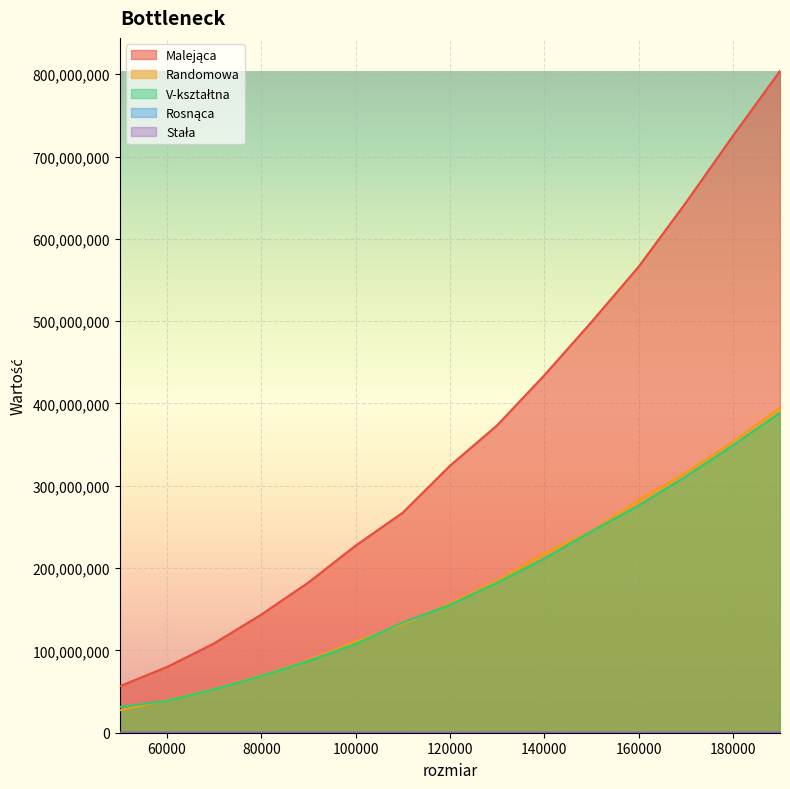

Reading right to left, what are all the values shown in this chart?

Malejąca: 803976995	725023232	643767117	566060817	498872894	434175422	373387297	324296545	267332372	227295001	182532306	143530021	108541095	79865920	56484053
Randomowa: 394912191	353450286	315838807	282852572	245001663	218209511	184696118	157230300	131969661	110784233	88405752	69725390	53176088	39510922	27188631
V-kształtna: 388633855	349068444	311170704	275929098	244565034	211539512	182155654	155256203	133827933	107811858	87210903	69068988	52844740	38800161	31353728
Rosnąca: 11397	10871	9974	10135	8998	8340	7615	7243	7000	5847	5717	4890	4124	4064	5192
Stała: 11358	10794	10777	10106	20130	8791	8207	9185	6481	6289	5498	4935	4119	3519	4946